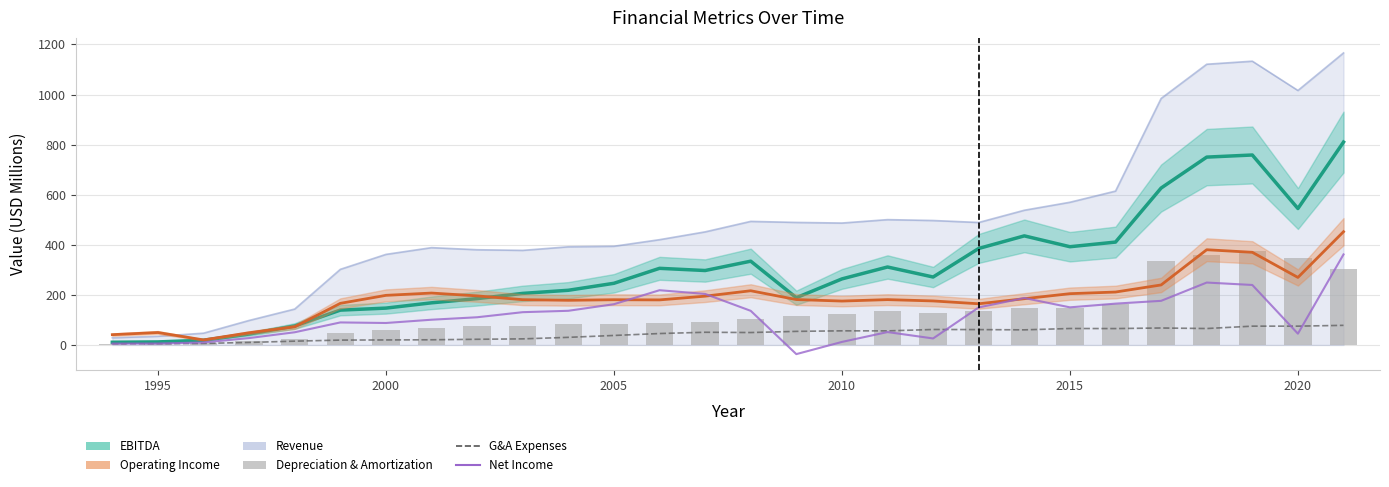

Is it true that Net Income equals 249.6 at 22?

False